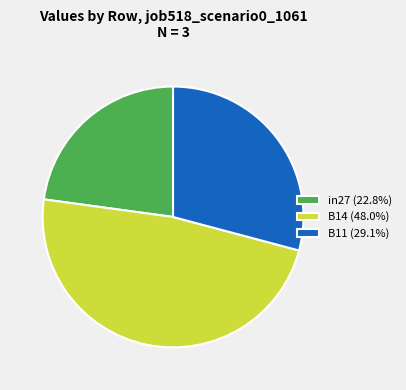

How many segments does this pie chart have?

3